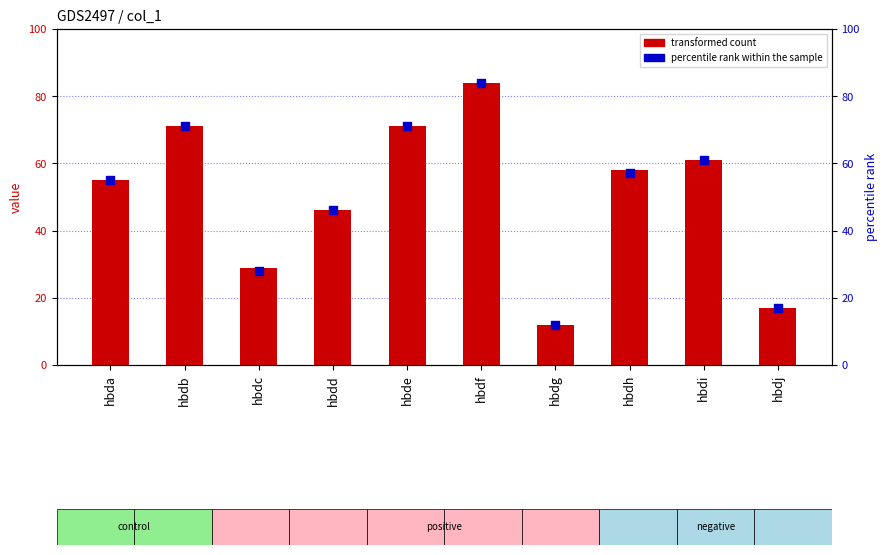

At how many categories does at least one series exceed 73?

1